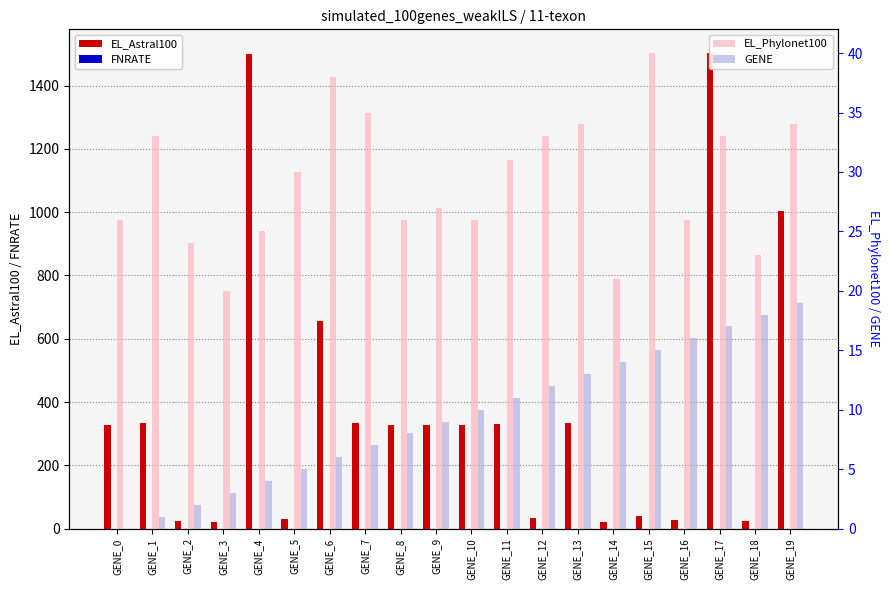

Reading left to right, what are all the values shown in this chart?

EL_Astral100: 326	333	24	20	1499	30	657	335	326	327	326	331	33	334	21	40	26	1503	23	1004
FNRATE: 0	0	0	0	0	0	0	0	0	0	0	0	0	0	0	0	0	0	0	0
EL_Phylonet100: 26	33	24	20	25	30	38	35	26	27	26	31	33	34	21	40	26	33	23	34
GENE: 0	1	2	3	4	5	6	7	8	9	10	11	12	13	14	15	16	17	18	19